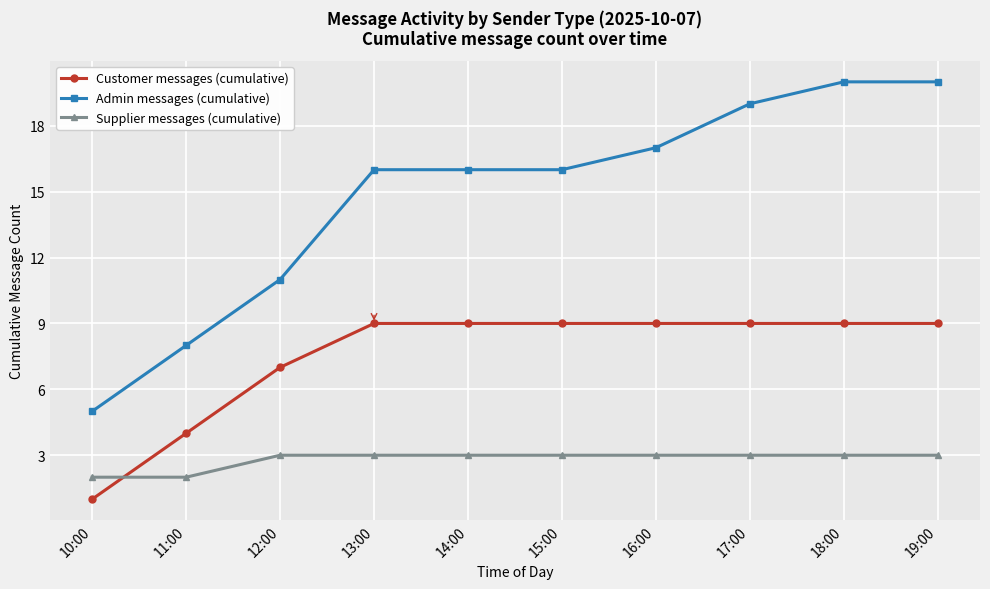

True or false: Admin messages (cumulative) and Customer messages (cumulative) cross at least once.

False